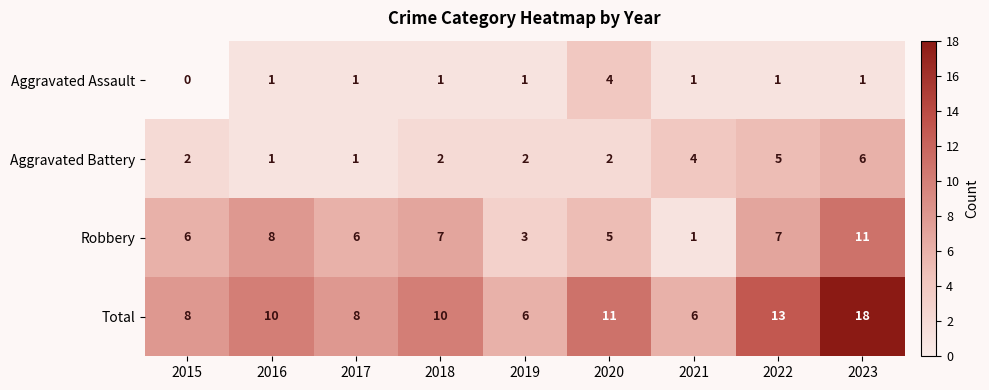

True or false: Aggravated Battery has a value of 7 at 2021.

False